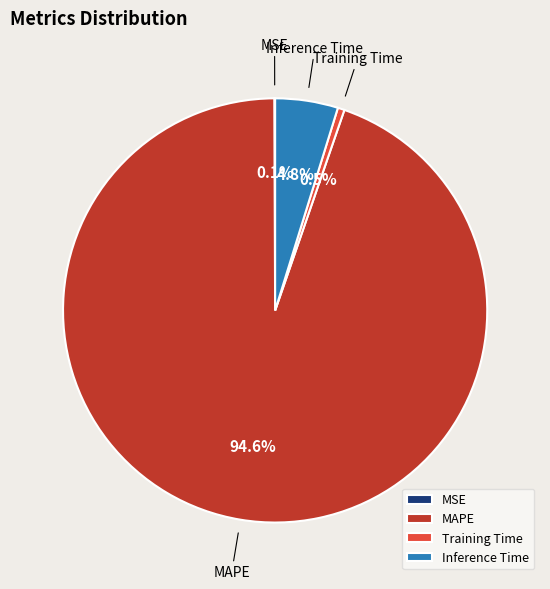

Which category accounts for the majority?

MAPE